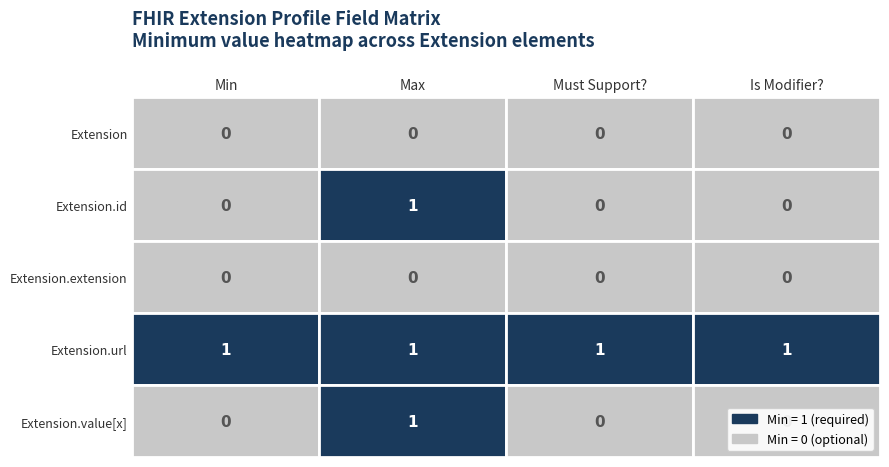

Rank the categories by Extension.url value from lowest to highest.

Min, Max, Must Support?, Is Modifier?